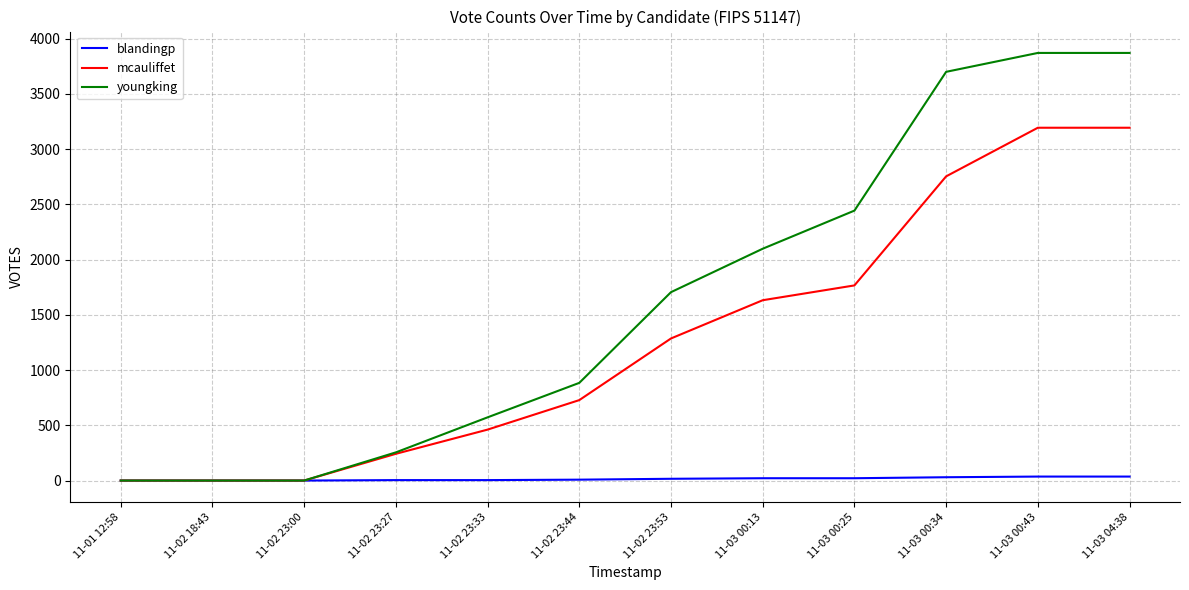

What is the difference between the second highest and second lowest values in the mcauliffet series?

3193